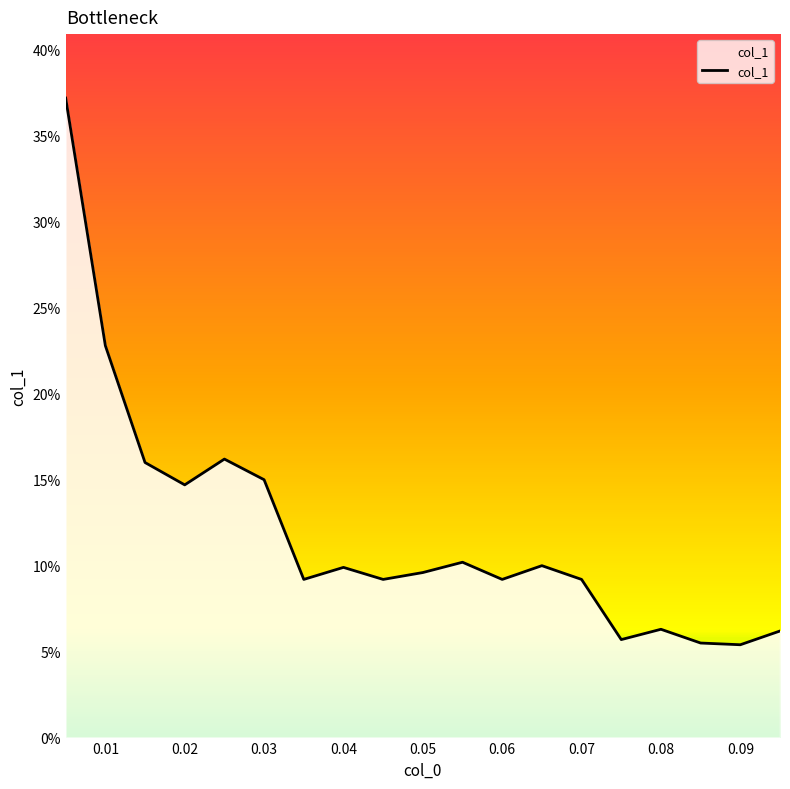

What is the greatest value displayed?

37.2